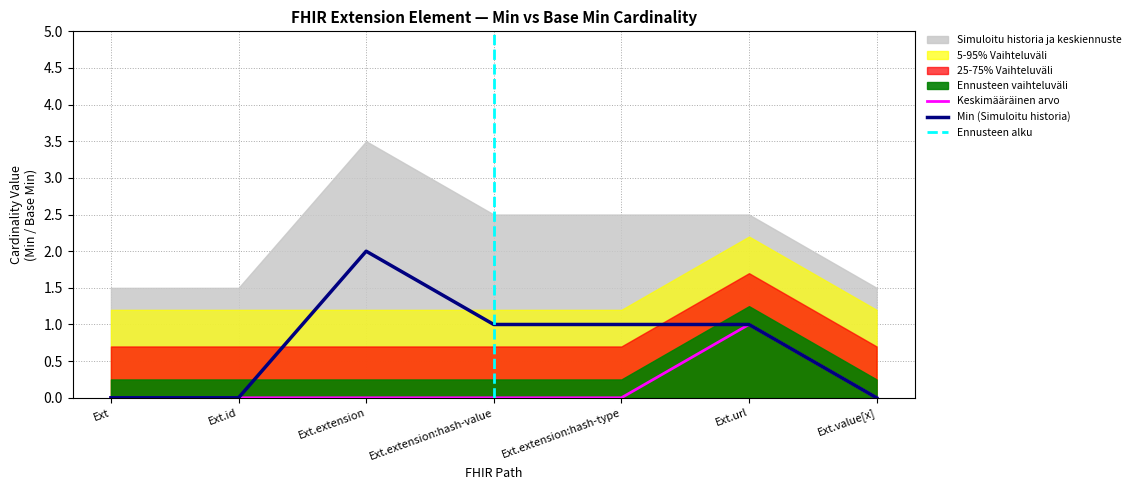

True or false: Min (Simuloitu historia) has a value of 1 at Ext.extension:hash-value.

True